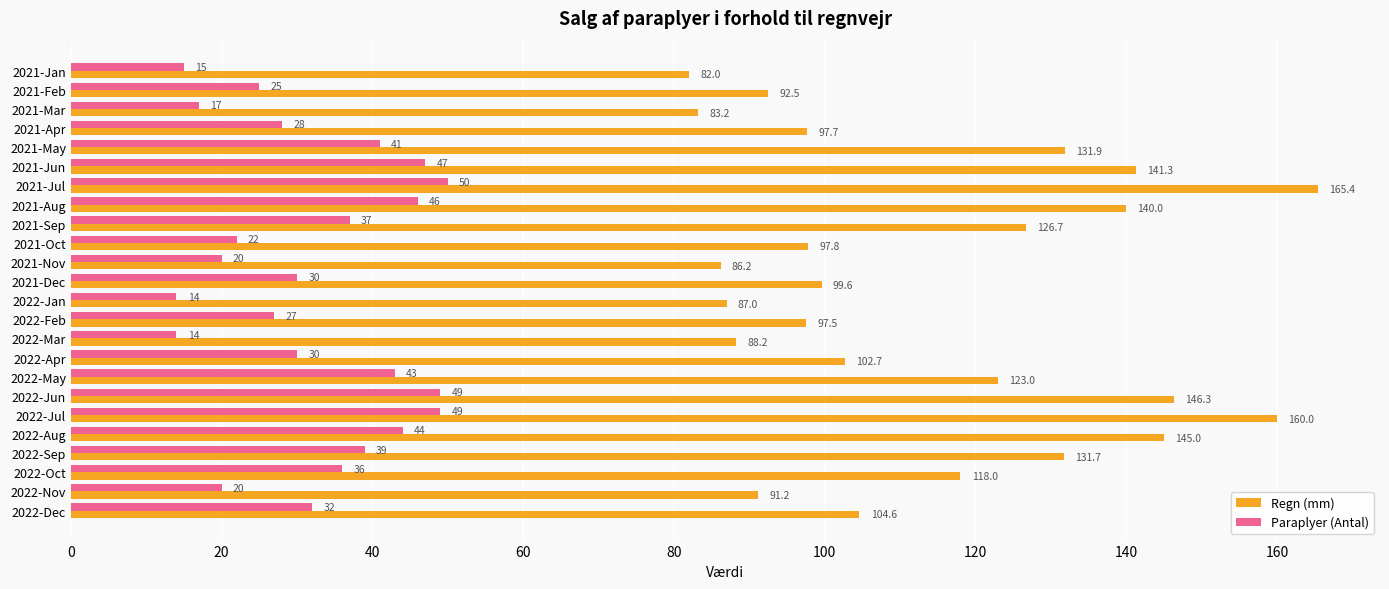

At which category is the sum across all series the highest?

2021-Jul